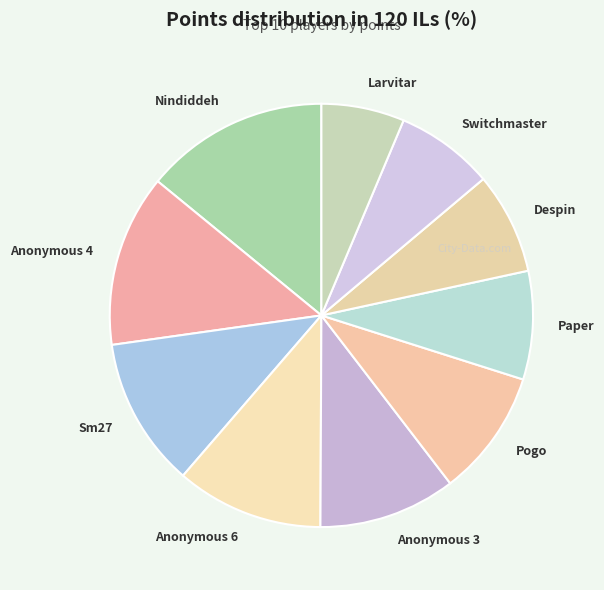

Do Sm27 and Larvitar together represent more than half of the pie?

No